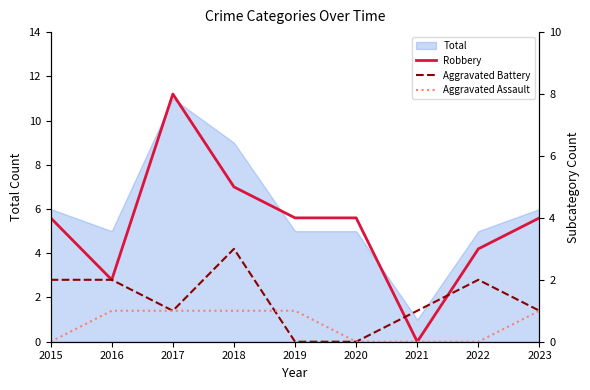

Is it true that Aggravated Assault equals -1 at 2015?

False